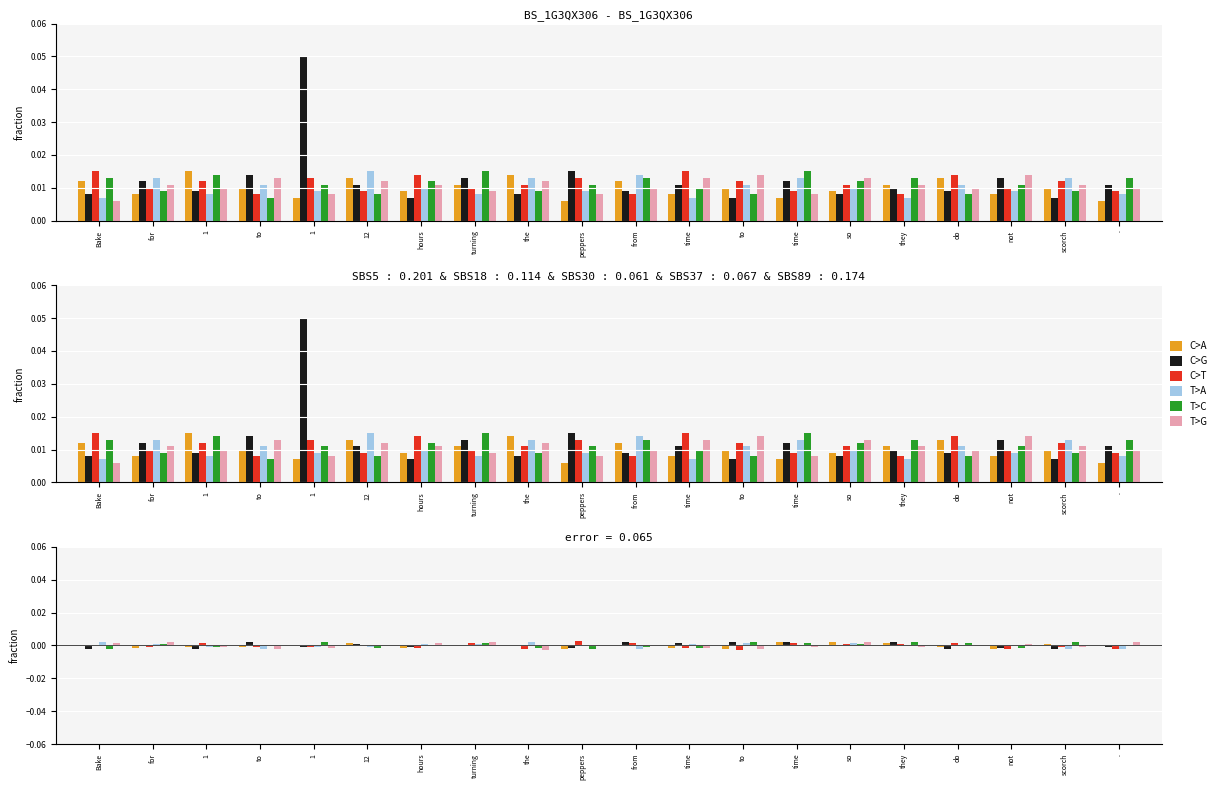

How many values in the T>A series exceed 0?

10